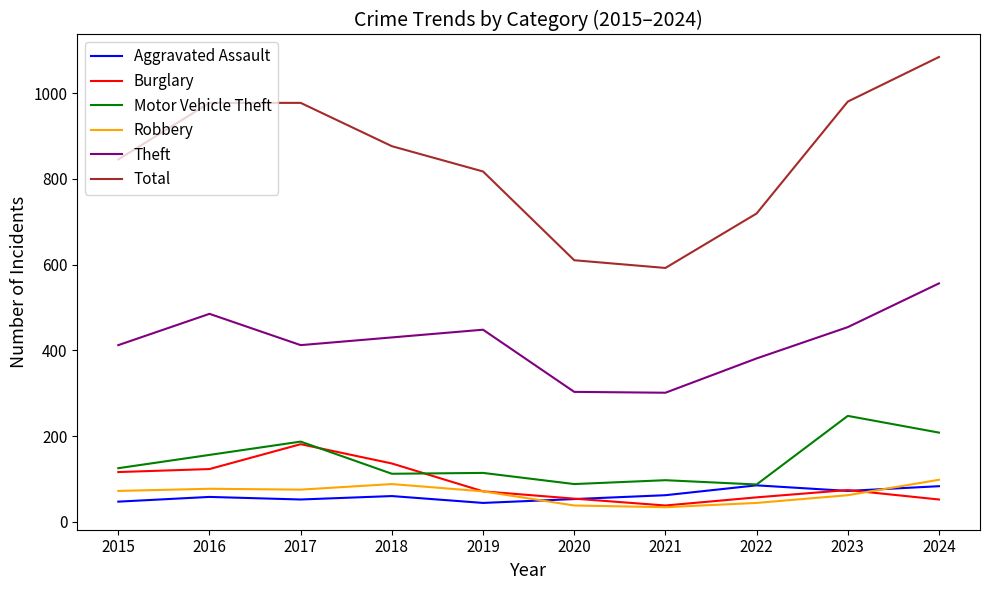

Is this an area chart (filled region under the line)?

No